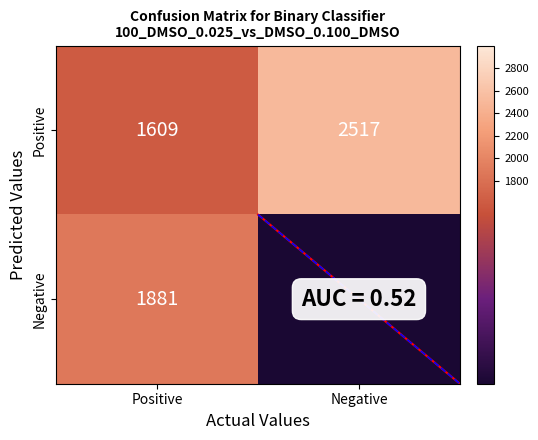

Count the Positive values in the range 1609 to 2517.

2